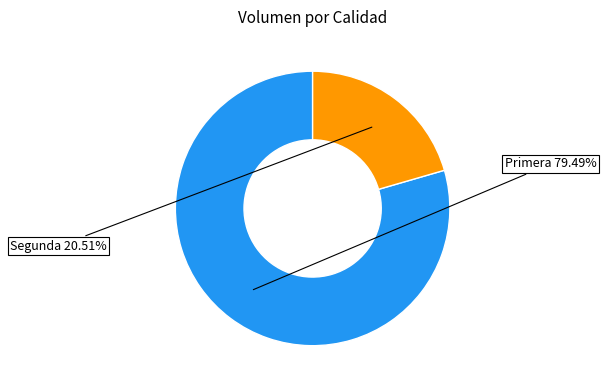

Count the number of slices in the pie.

2